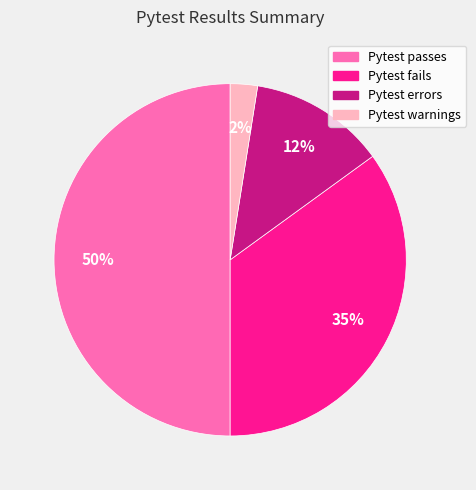

To the nearest percent, what is the average slice percentage?

25%